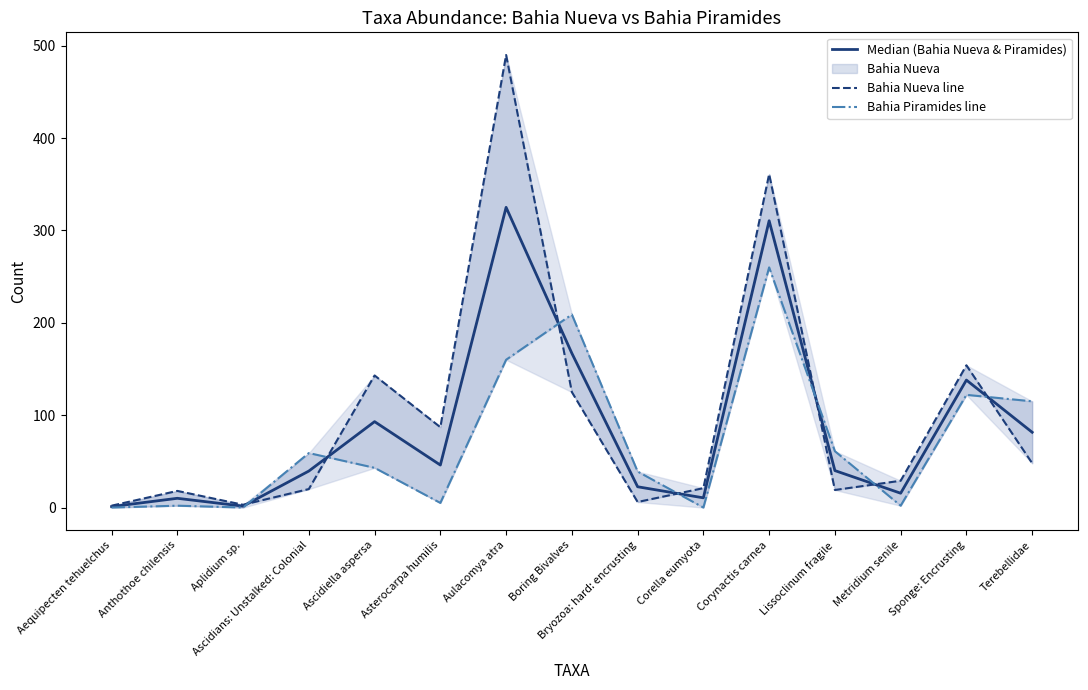

At which label does Median (Bahia Nueva & Piramides) reach its peak?

Aulacomya atra